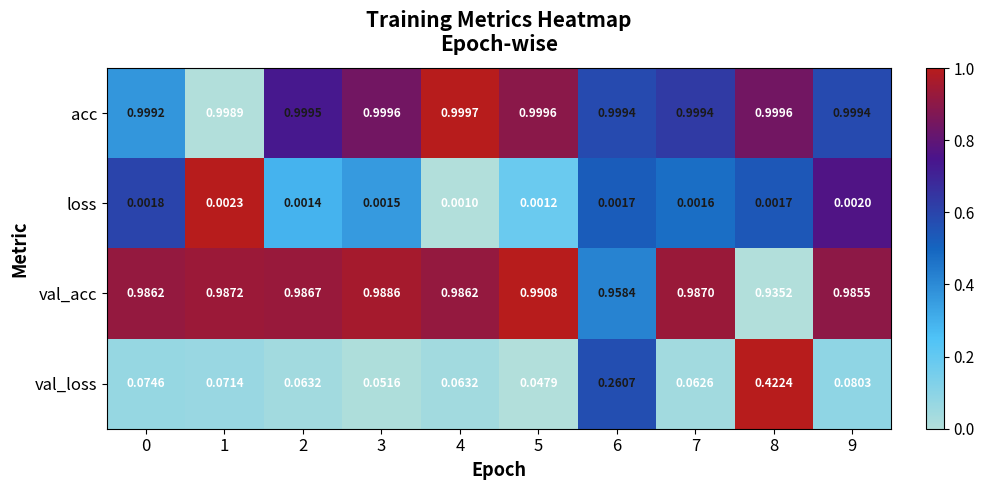

Between 5 and 7, which series saw the biggest shift?

val_loss